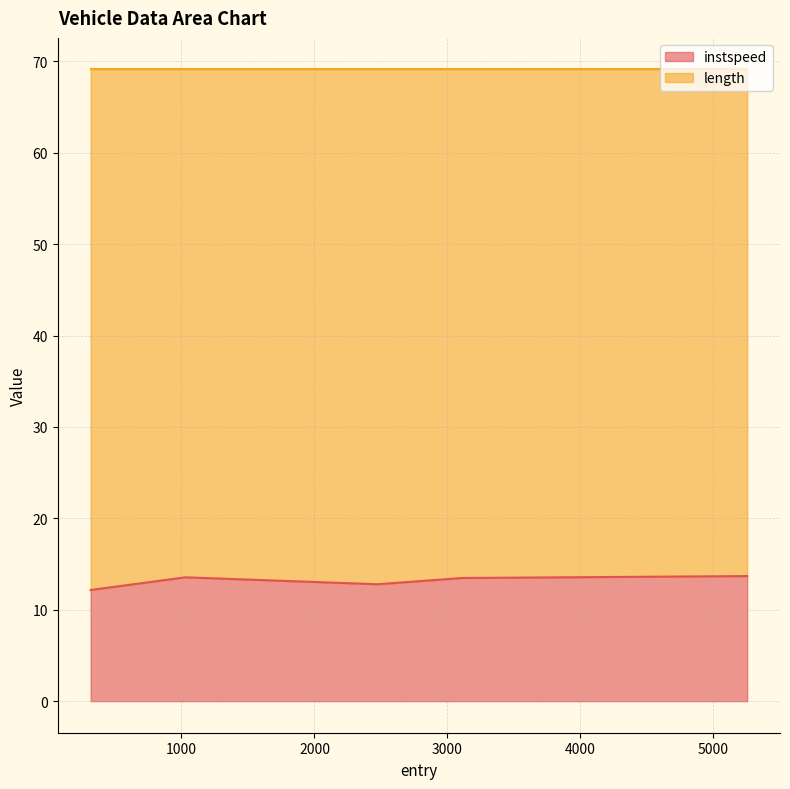

True or false: the data has more than 2 interior local peaks.

False